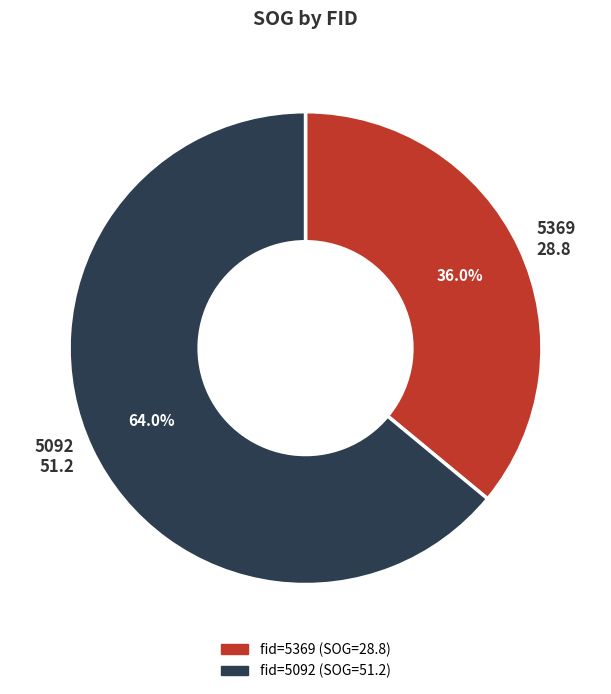

Is there any slice that represents more than half of the pie?

Yes